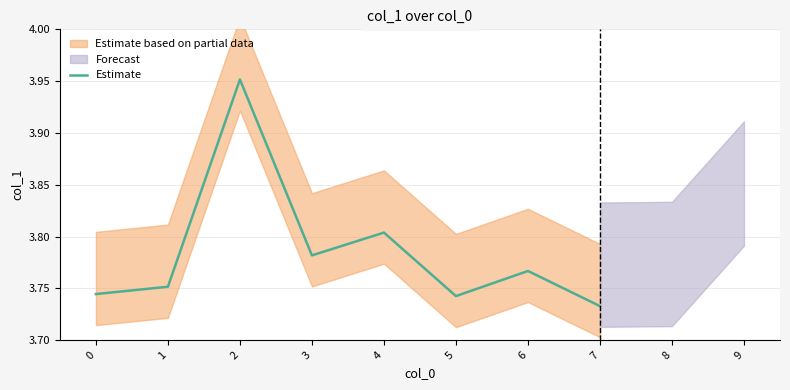

What is the smallest value displayed?

3.7